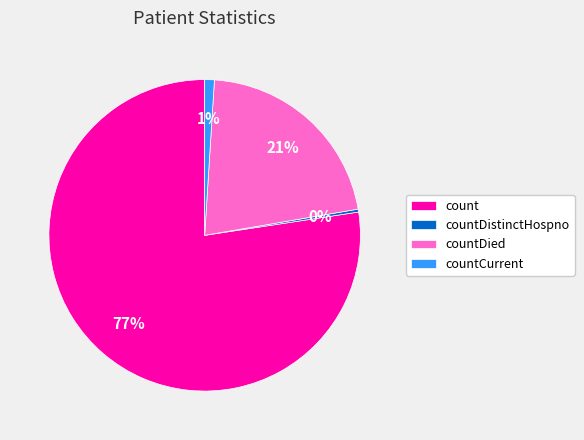

Count the number of slices in the pie.

4